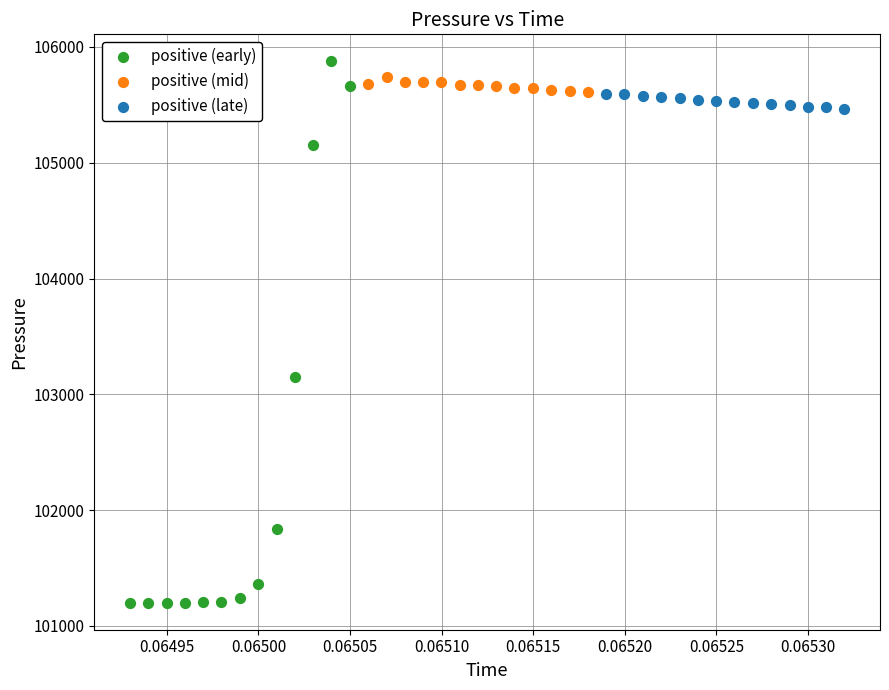

Which series has the widest spread of Y values?

positive (early)